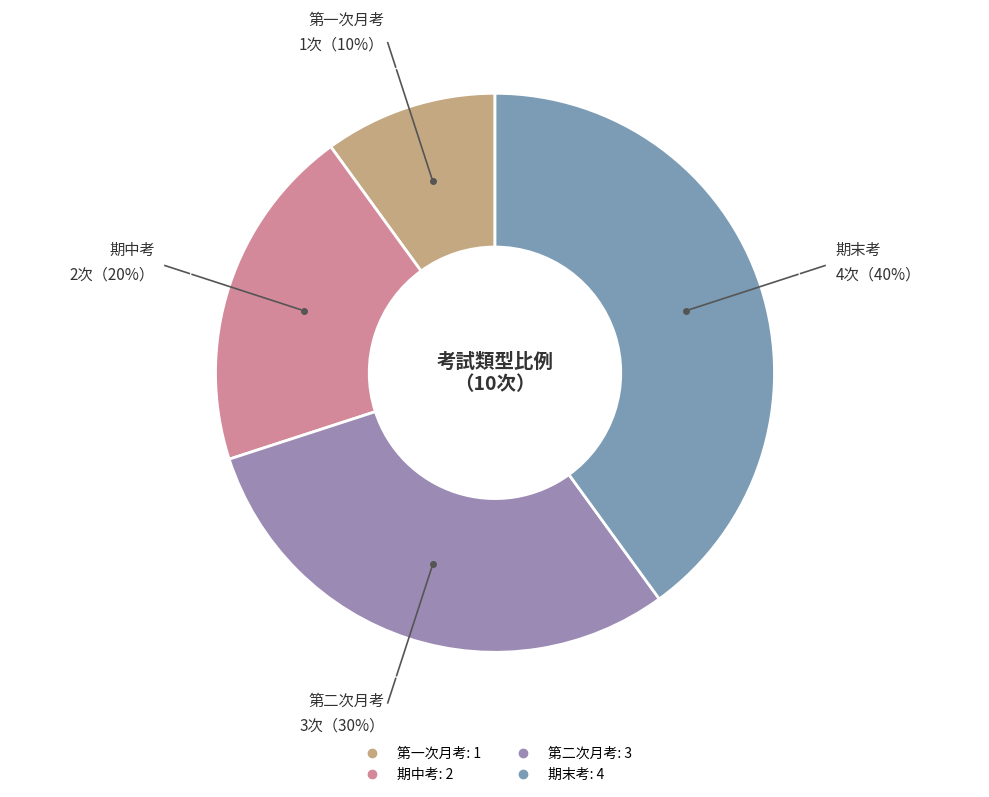

Rank the categories by value from lowest to highest.

第一次月考, 期中考, 第二次月考, 期末考